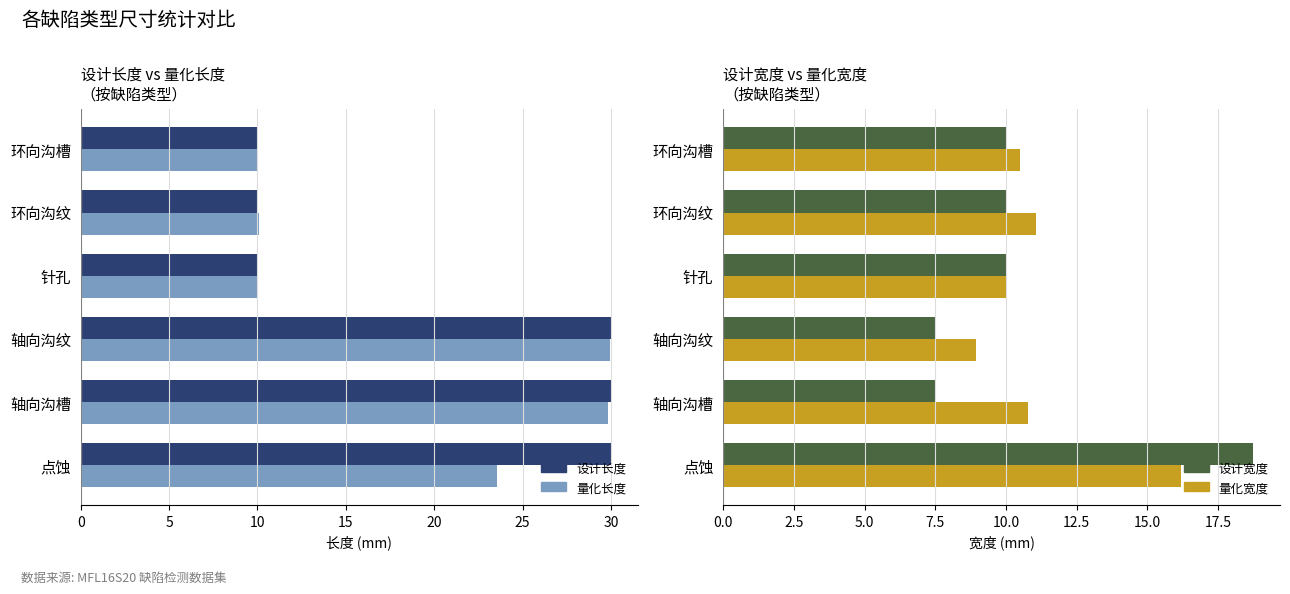

How many groups of bars are there?

6